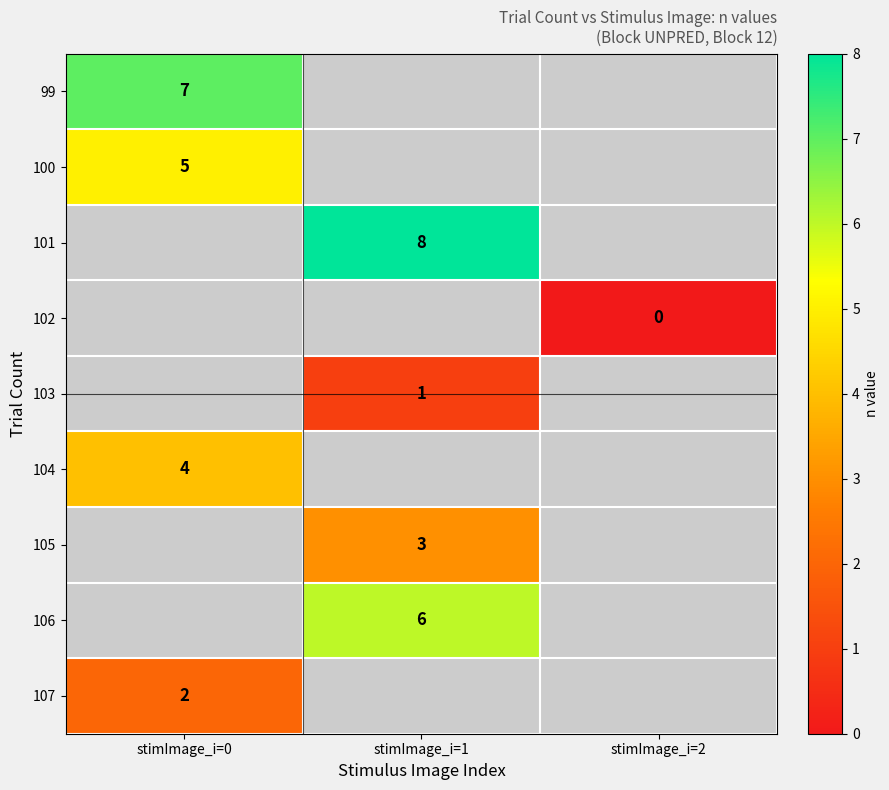

True or false: 106 has a value of 3 at stimImage_i=1.

False